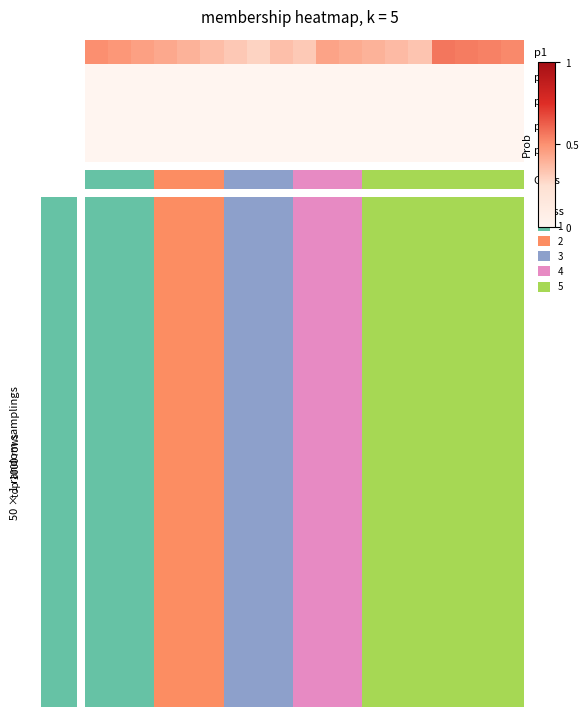

How many data points does each series have?

19